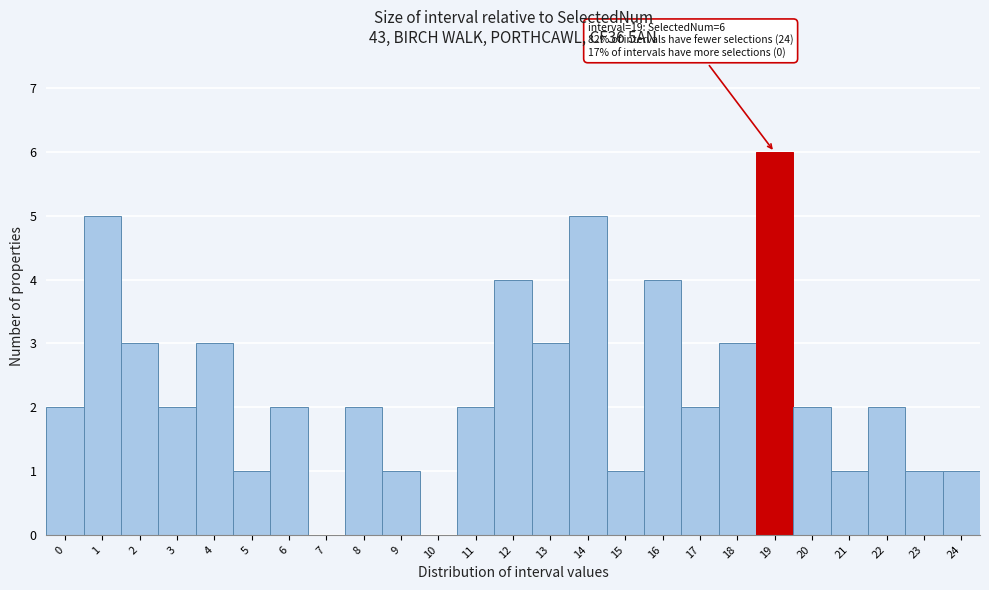

Over which range of the x-axis is the bar tallest?

18.5 to 19.5